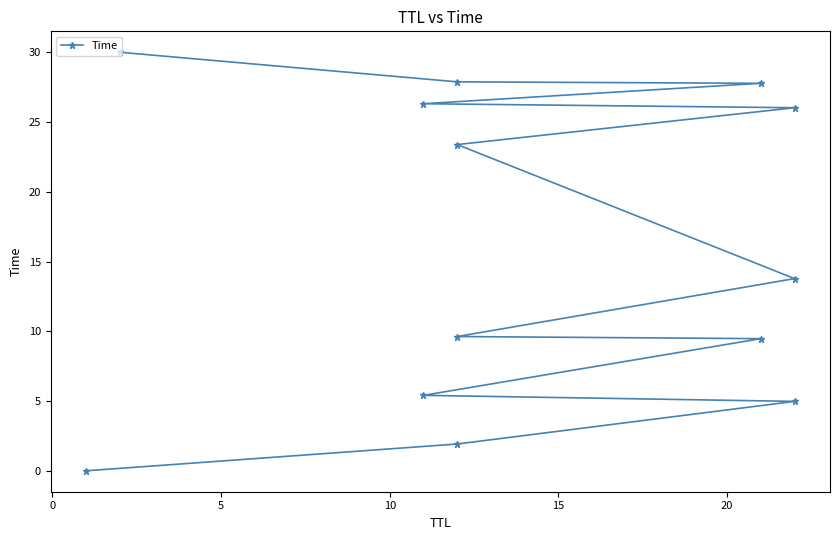

Reading right to left, list all the values displayed in this chart.

30.0	27.9	27.8	26.3	26.0	23.4	13.8	9.6	9.5	5.4	5.0	1.9	0.0